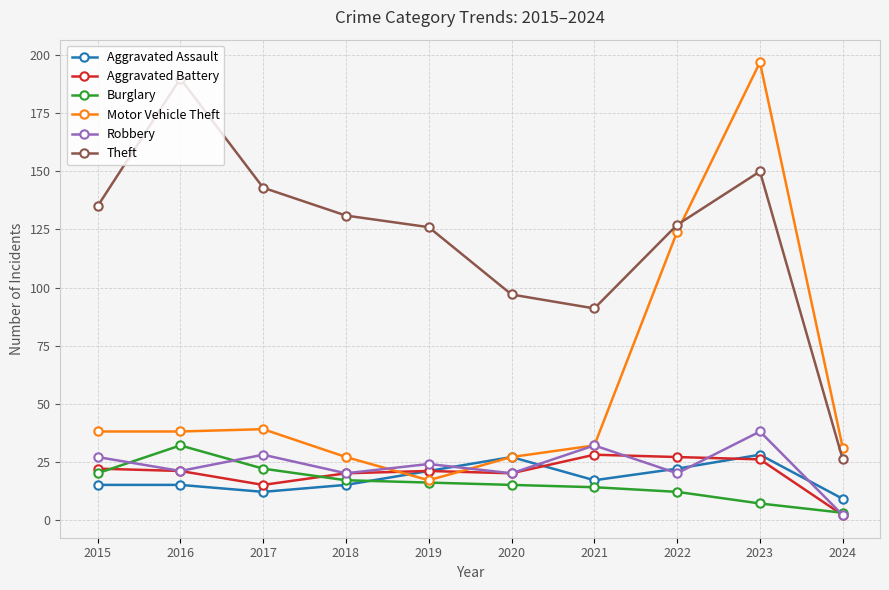

True or false: Theft has a value of 158 at 2020.

False